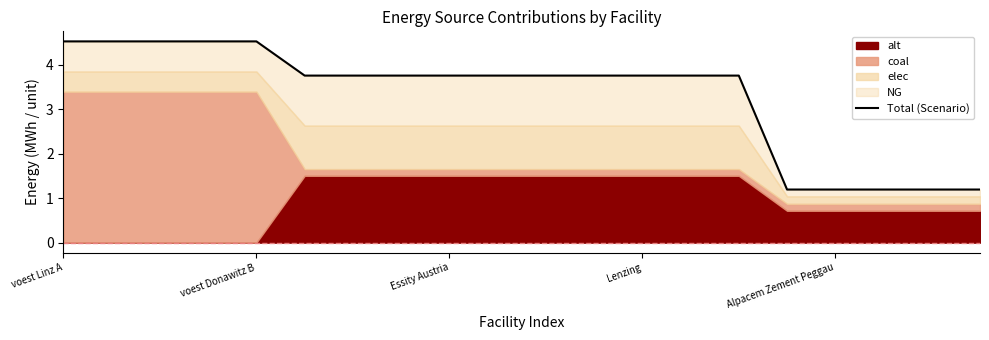

What is the greatest value displayed?

4.5